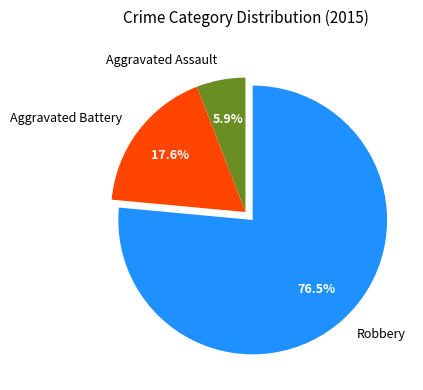

Between Robbery and Aggravated Assault, which is larger?

Robbery